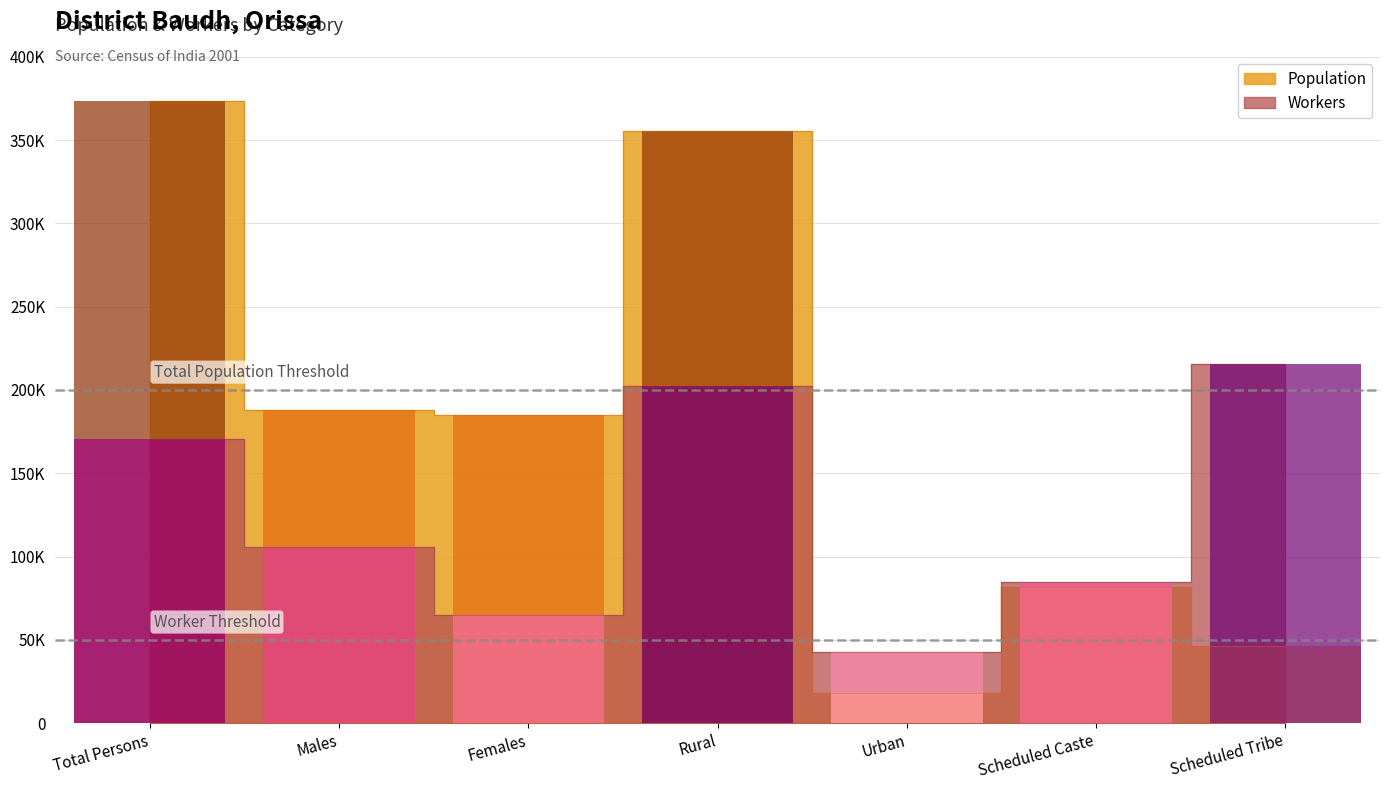

What is the difference between the Population values at Scheduled Tribe and Scheduled Caste?

35153